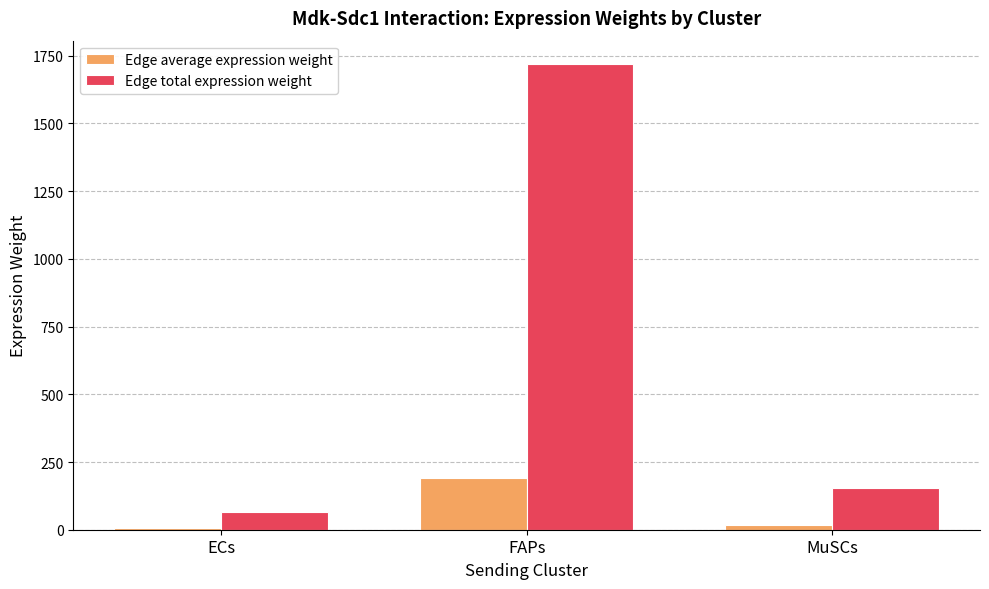

What is the label of the 2nd bar from the left?

FAPs